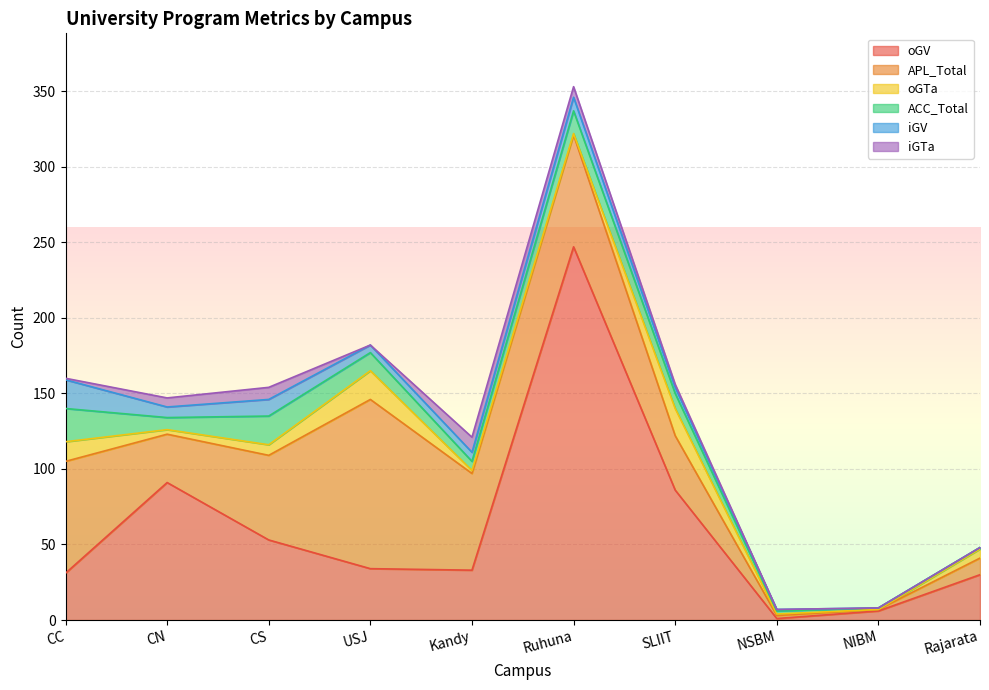

Which category has the highest value in the oGV series?

Ruhuna